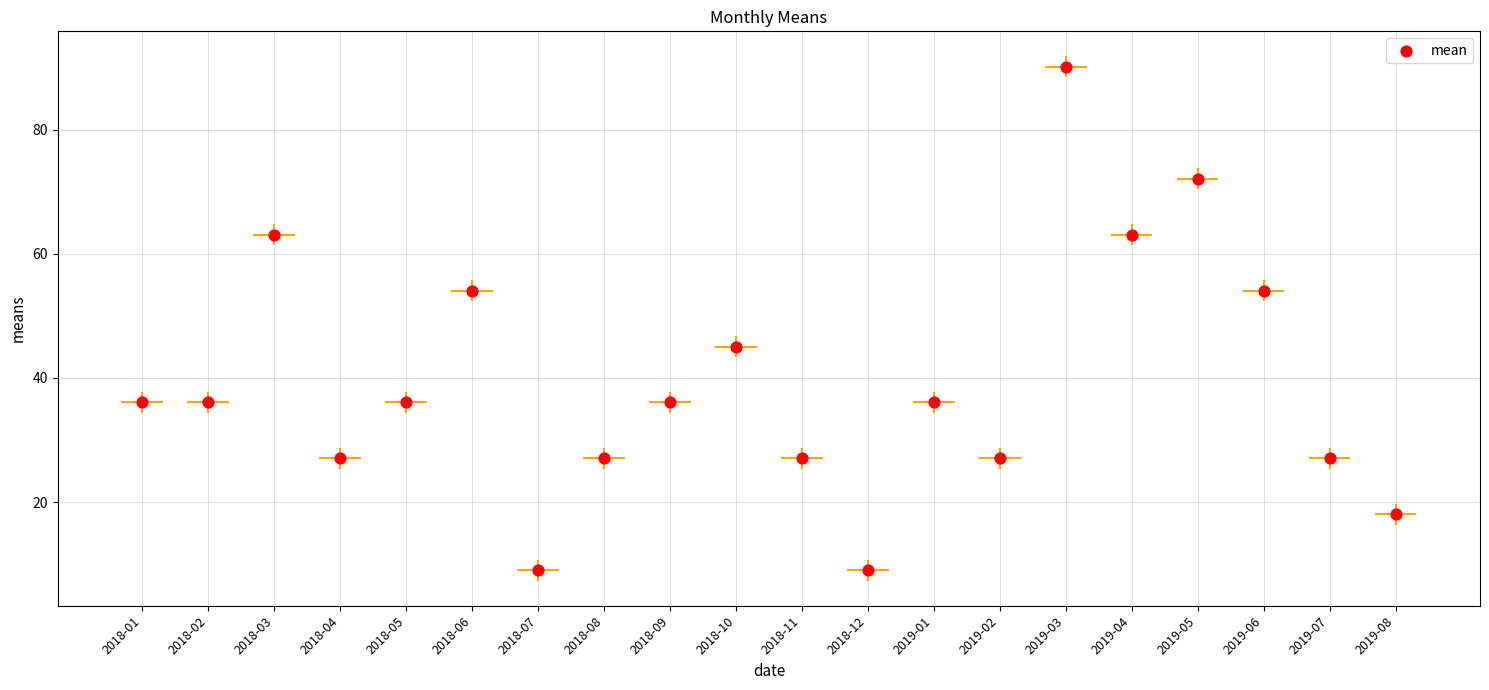

What Y value in the scatter plot is closest to 49?

45.1